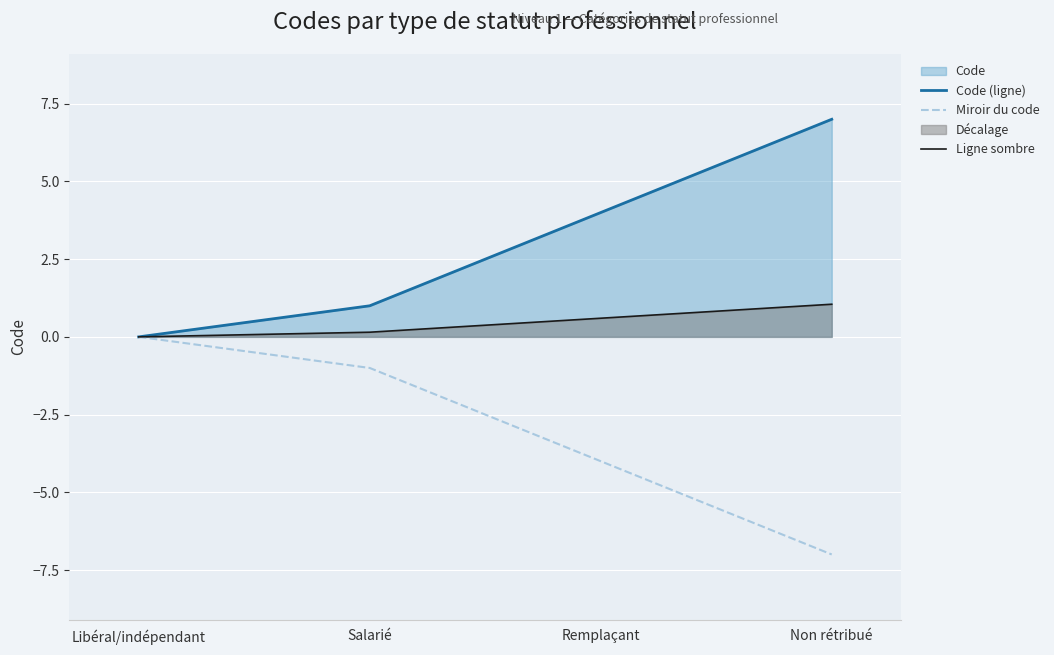

What position from the right is Libéral/indépendant?

4